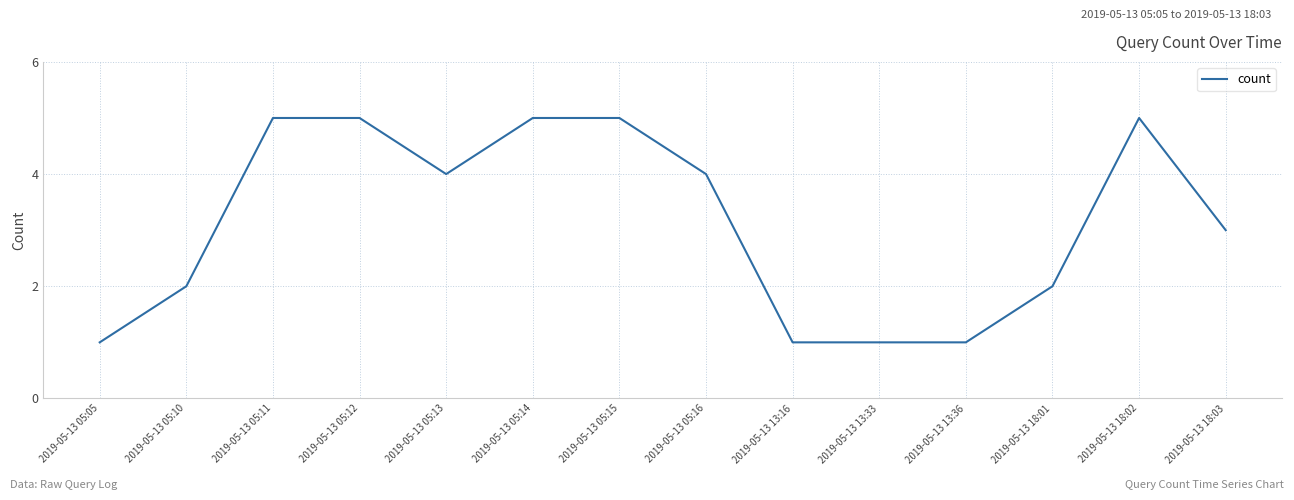

Is it true that the value at 2019-05-13 05:14 is 5?

True